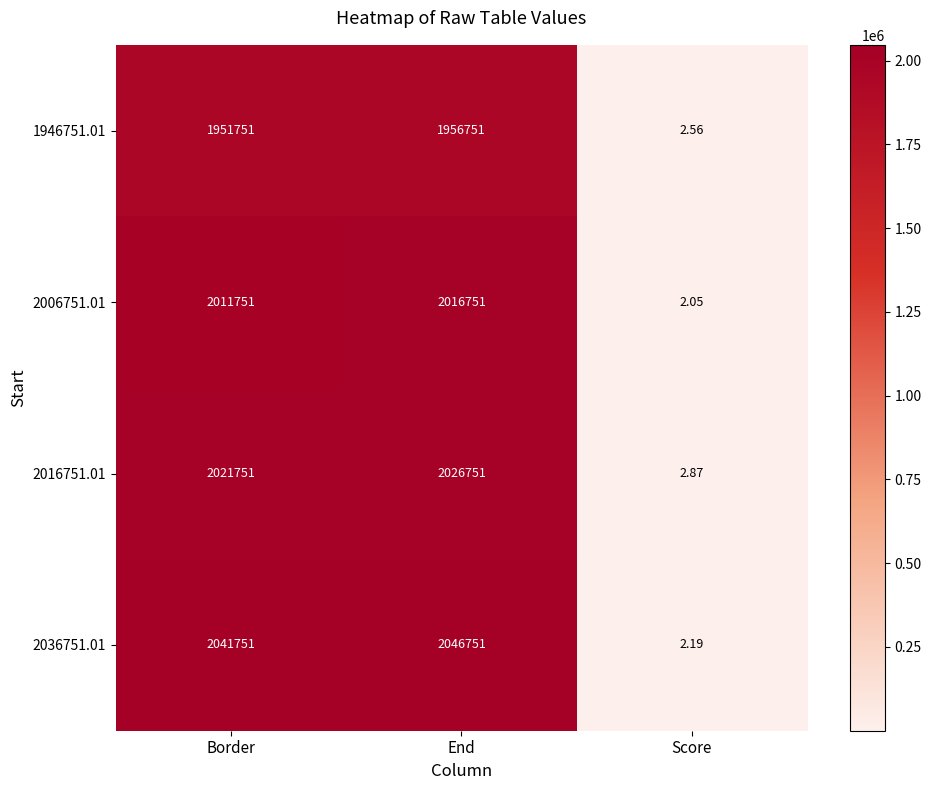

At which category is the sum across all series the highest?

End